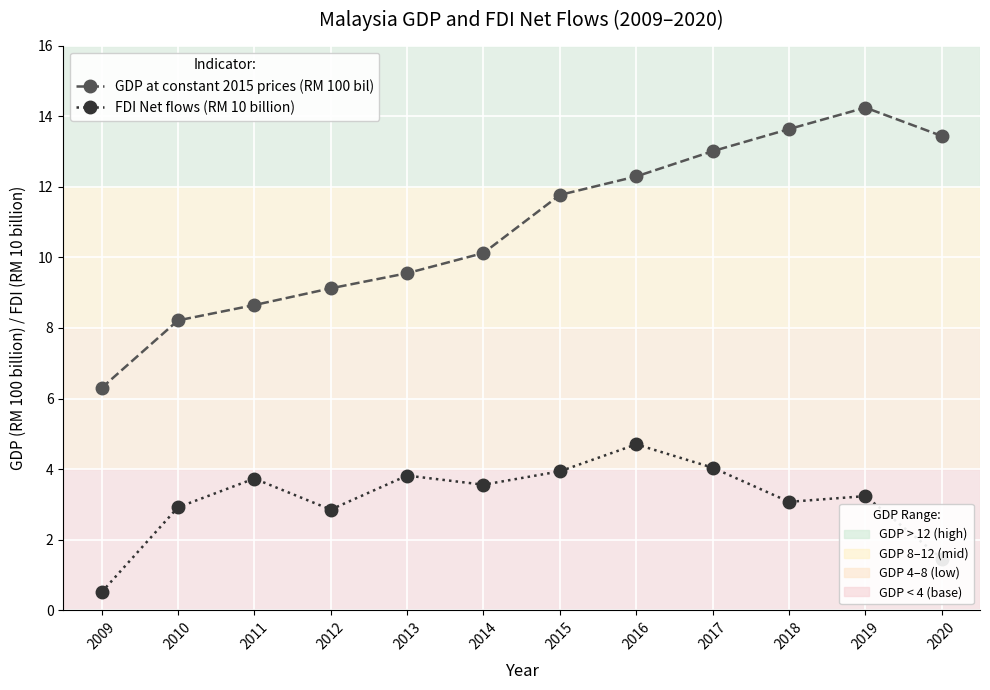

What is the total value across all series at 2018?

16.7